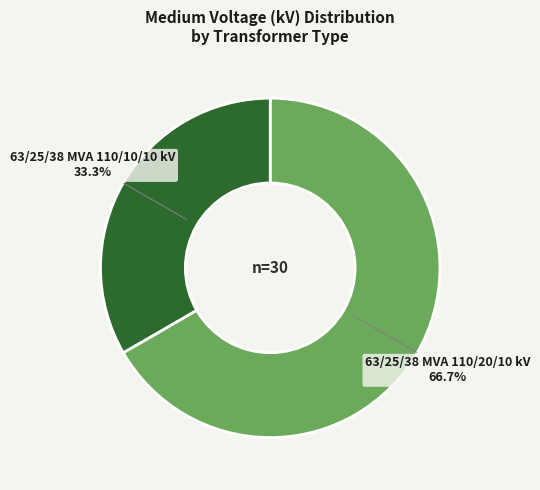

Is there a majority slice in this chart?

Yes